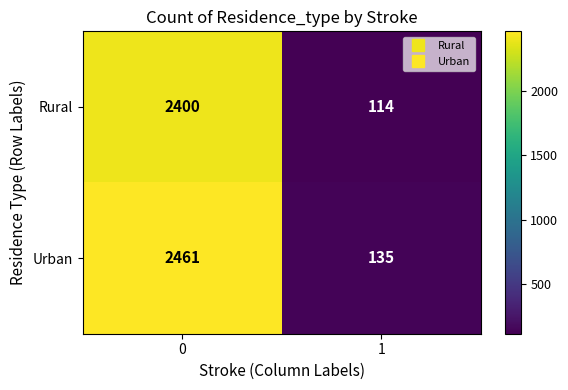

What is the maximum value shown in the chart?

2461